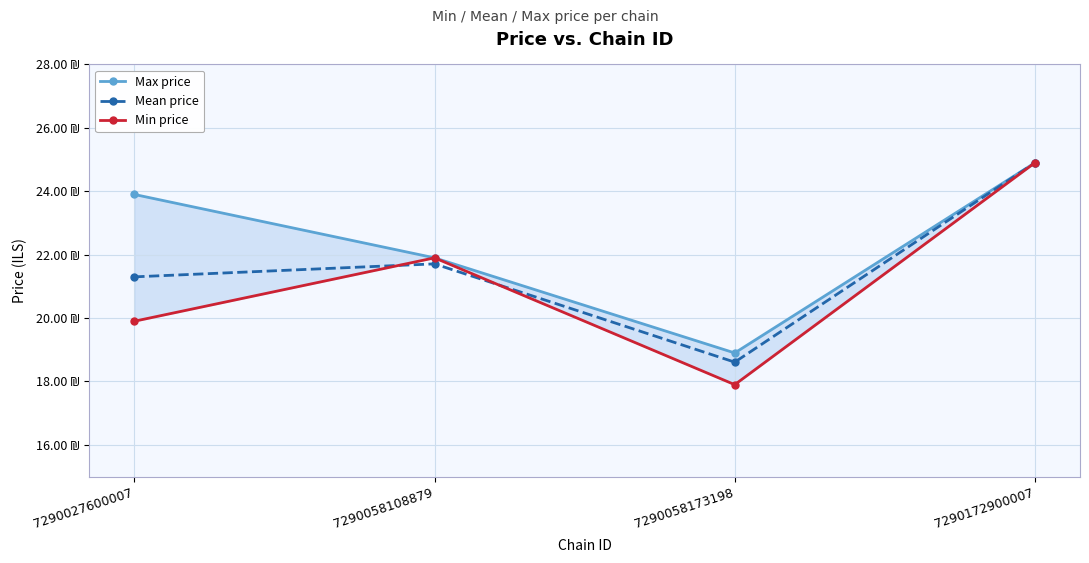

In Min price, how many points are higher than both neighbors (excluding endpoints)?

1